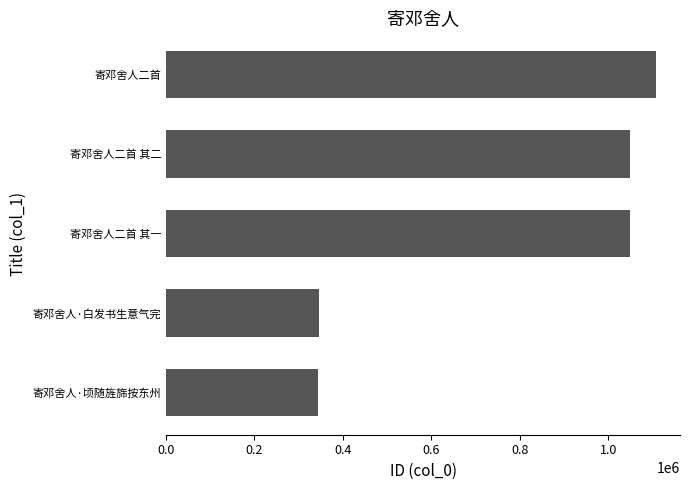

Approximately how many times larger is the value at 寄邓舍人·白发书生意气完 compared to 寄邓舍人·顷随旌旆按东州?

1.0